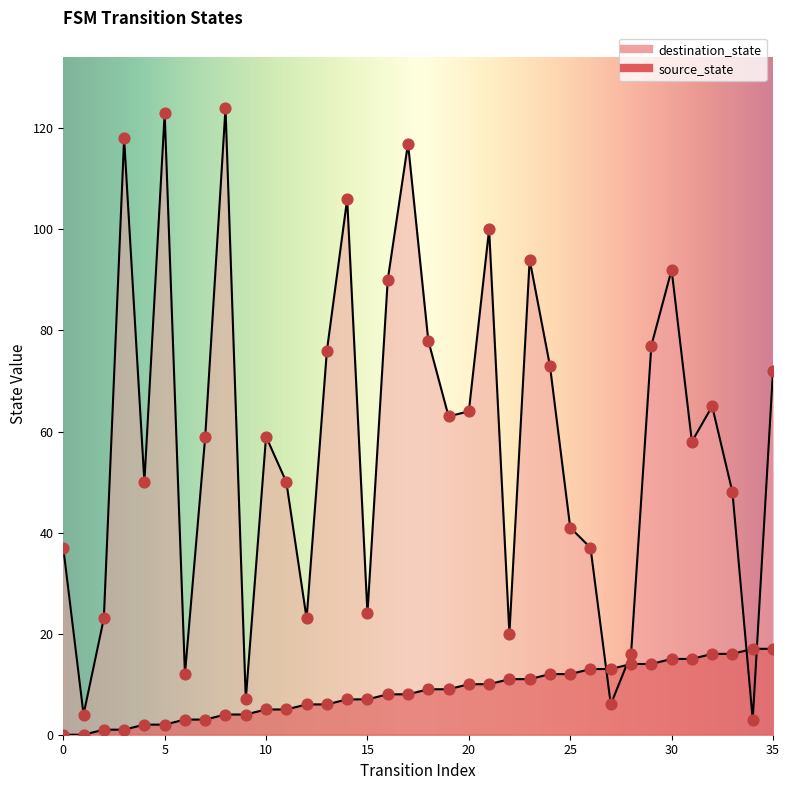

Which series has the largest total across all categories?

destination_state